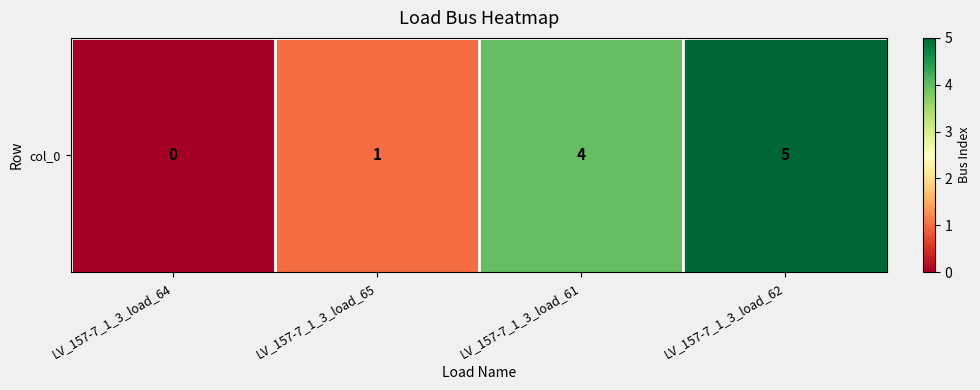

What is the change in value from LV_157-7_1_3_load_64 to LV_157-7_1_3_load_61?

+4